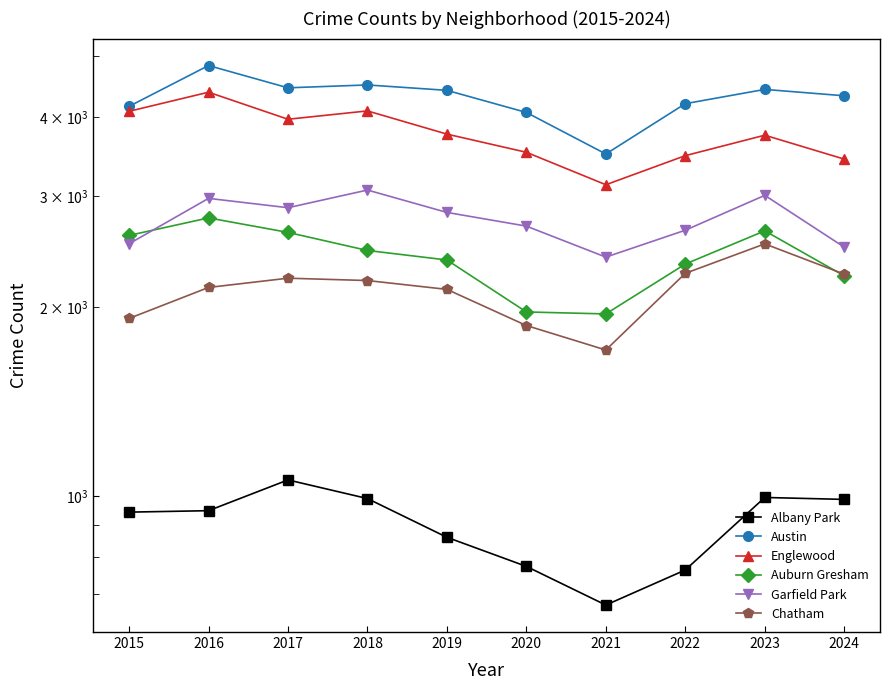

Reading left to right, what are all the values shown in this chart?

Albany Park: 2015=944	2016=949	2017=1062	2018=992	2019=861	2020=774	2021=672	2022=764	2023=996	2024=989
Austin: 2015=4164	2016=4834	2017=4456	2018=4503	2019=4415	2020=4072	2021=3498	2022=4205	2023=4430	2024=4328
Englewood: 2015=4089	2016=4385	2017=3972	2018=4095	2019=3762	2020=3520	2021=3126	2022=3477	2023=3747	2024=3433
Auburn Gresham: 2015=2597	2016=2769	2017=2626	2018=2458	2019=2374	2020=1963	2021=1949	2022=2339	2023=2641	2024=2240
Garfield Park: 2015=2519	2016=2974	2017=2874	2018=3066	2019=2825	2020=2687	2021=2399	2022=2647	2023=3007	2024=2488
Chatham: 2015=1917	2016=2147	2017=2221	2018=2202	2019=2132	2020=1868	2021=1708	2022=2261	2023=2518	2024=2254